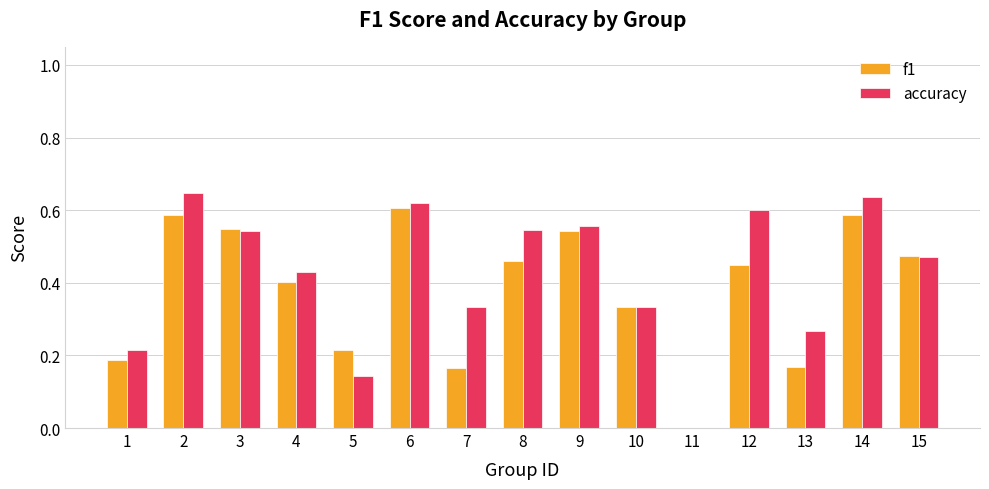

Is it true that accuracy equals -0.2 at 11?

False